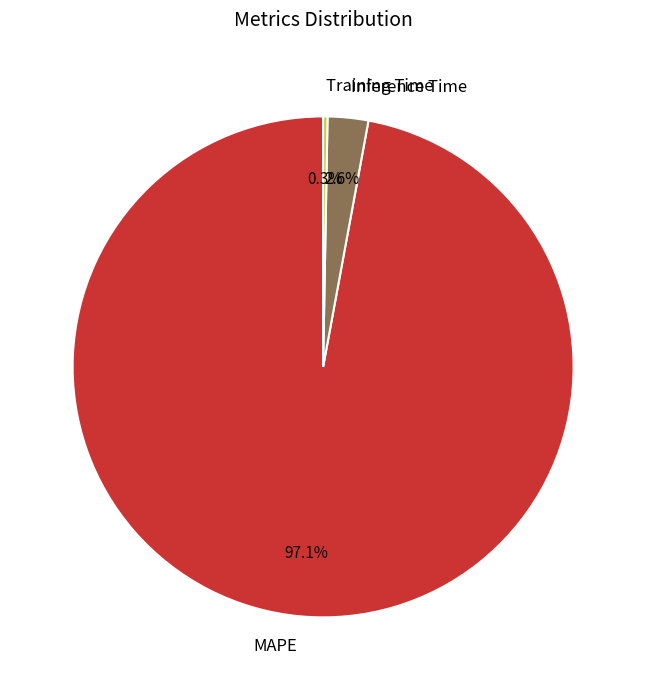

What percentage is NOT represented by MAPE?

2.9%